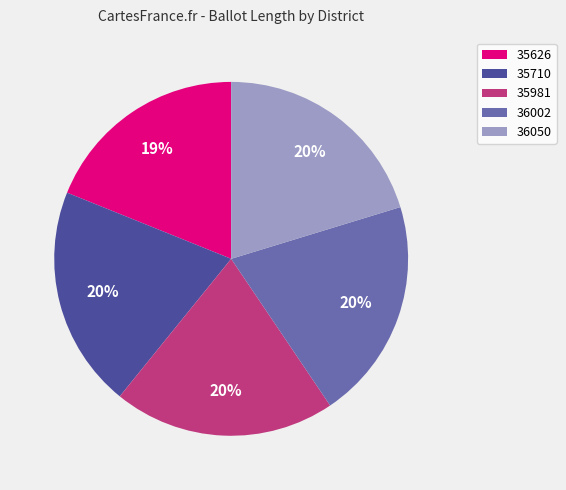

Is there a majority slice in this chart?

No